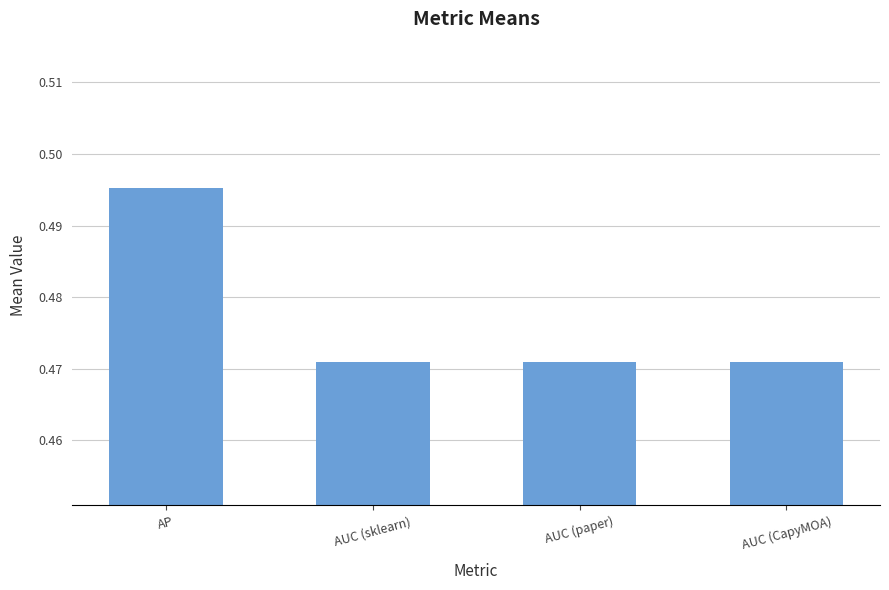

What is the sum of the values at AP and AUC (CapyMOA)?

1.0